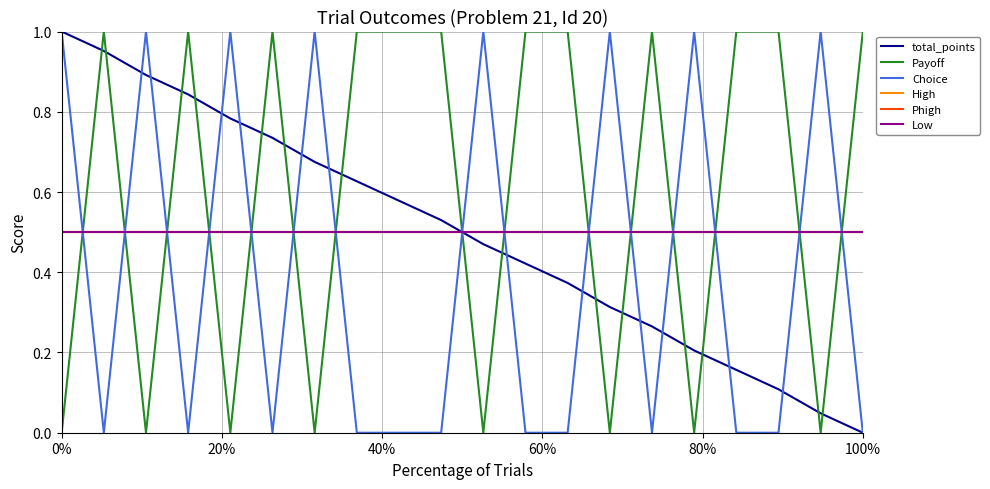

Is this an area chart (filled region under the line)?

No